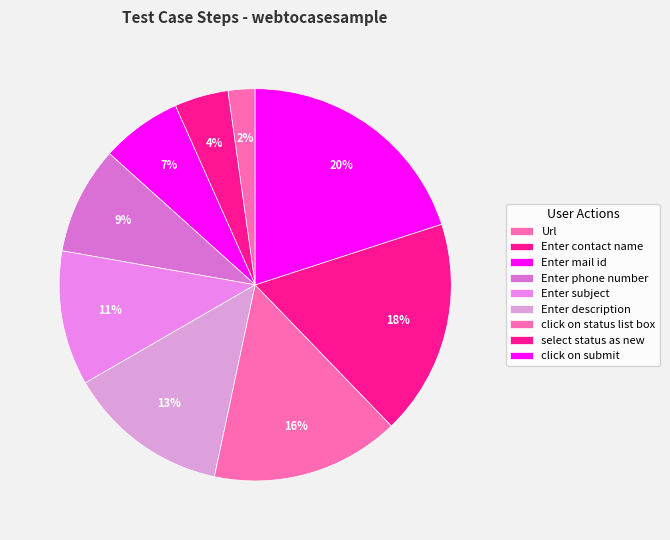

Count the number of slices in the pie.

9